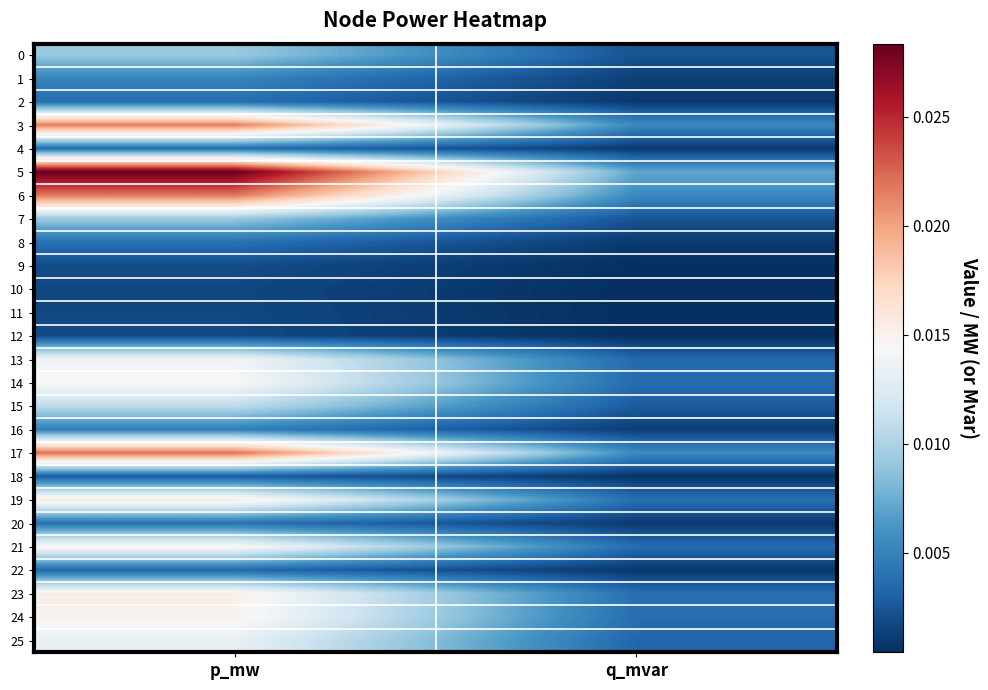

Rank the series at q_mvar from highest to lowest value.

5, 17, 6, 3, 19, 23, 24, 21, 14, 13, 25, 15, 0, 7, 1, 16, 20, 8, 2, 4, 22, 18, 9, 12, 11, 10